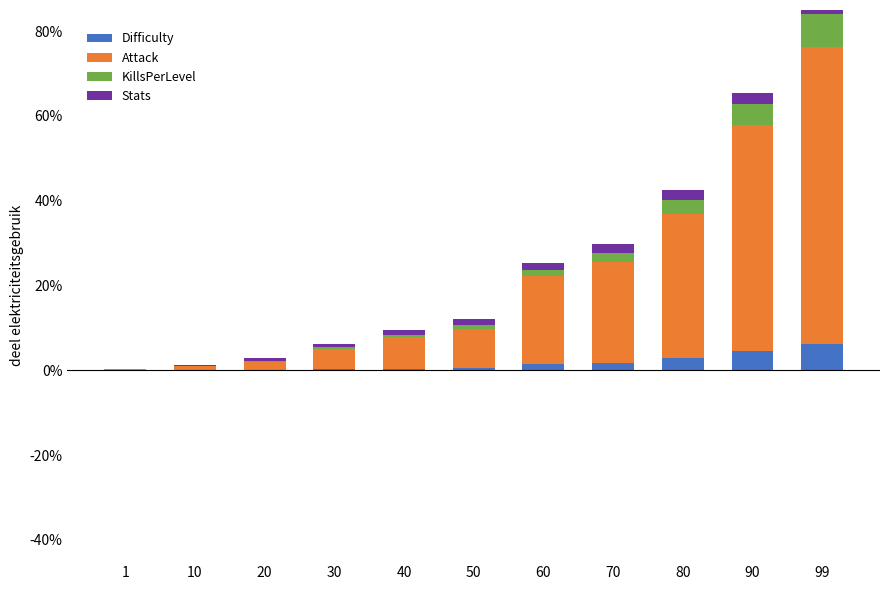

What is the difference between the maximum and second lowest values in the Attack series?

69.1